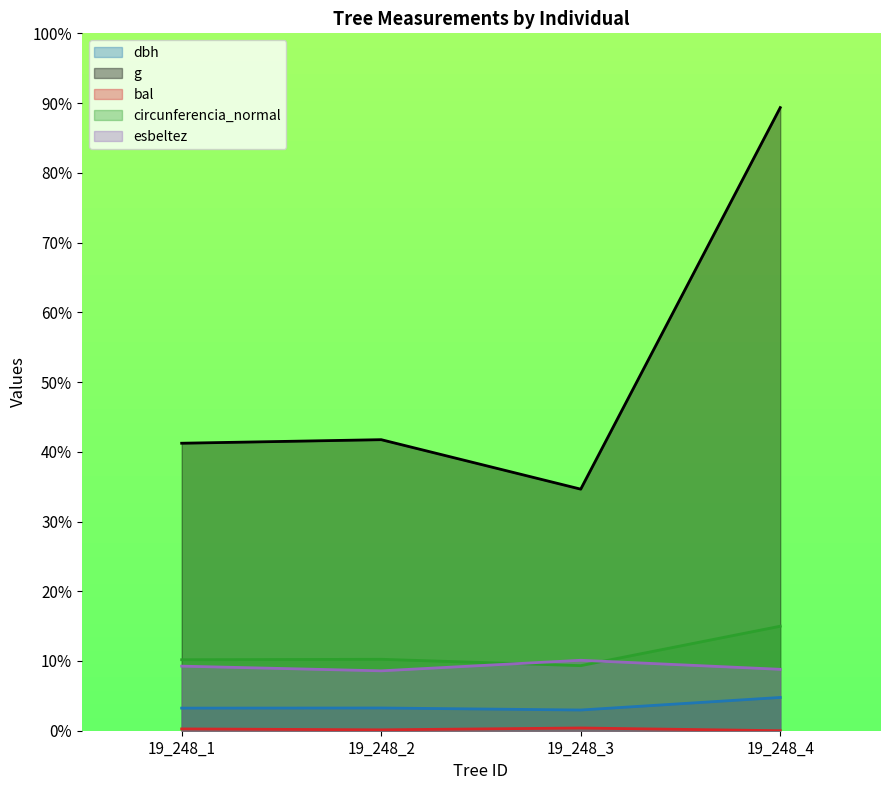

True or false: dbh and g cross at least once.

False